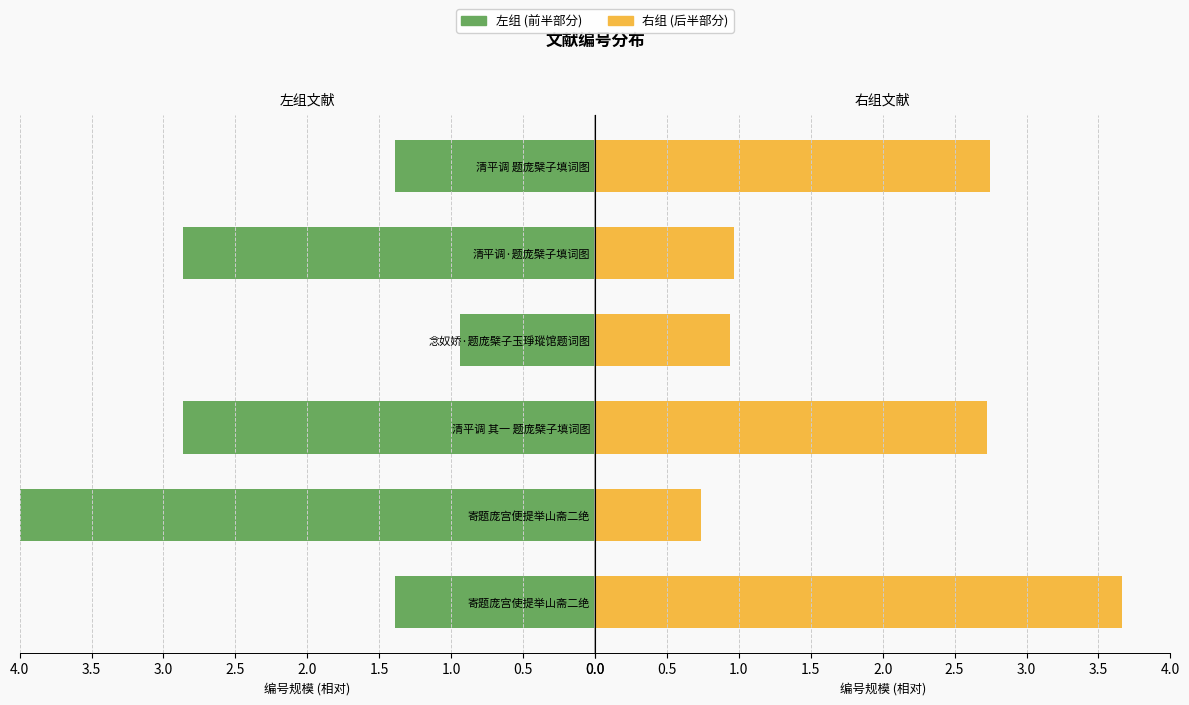

Count the 右组 (后半部分) values in the range 0 to 2.

3